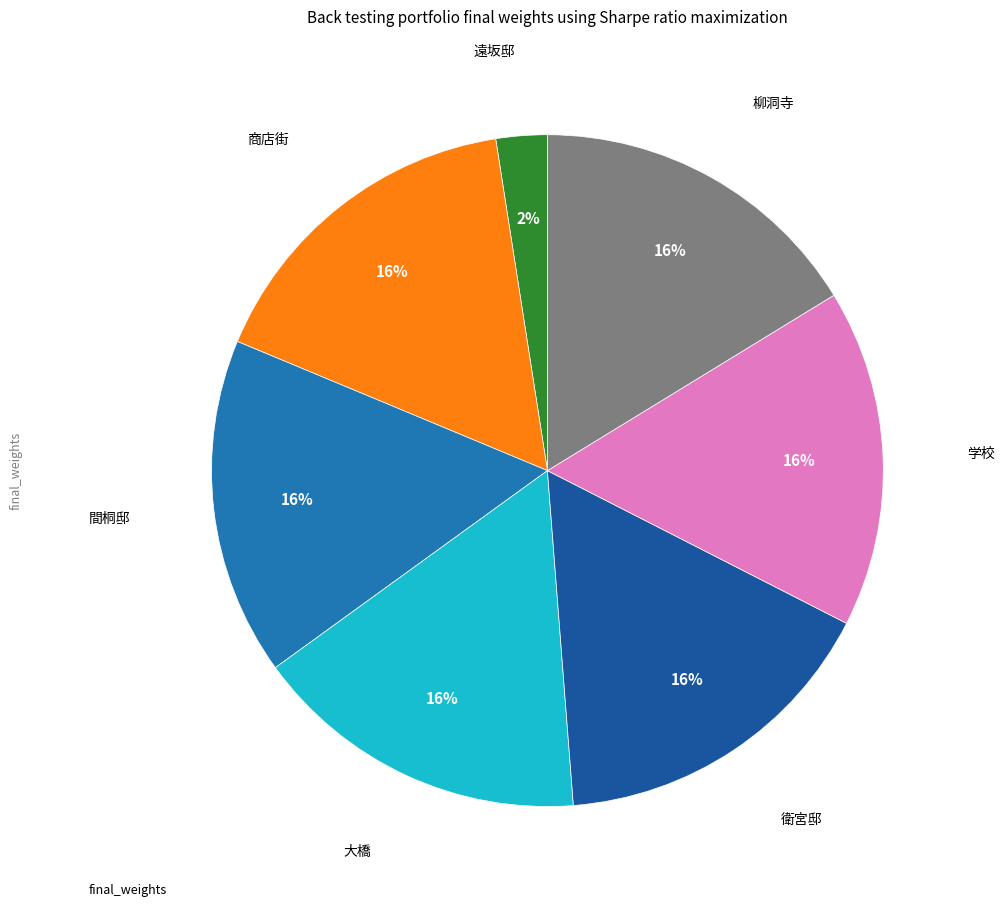

What is the smallest slice in the pie chart?

遠坂邸